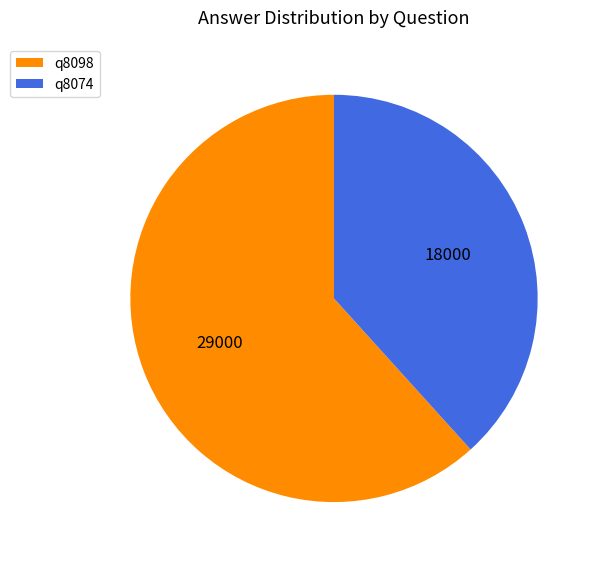

How many slices are in this pie chart?

2